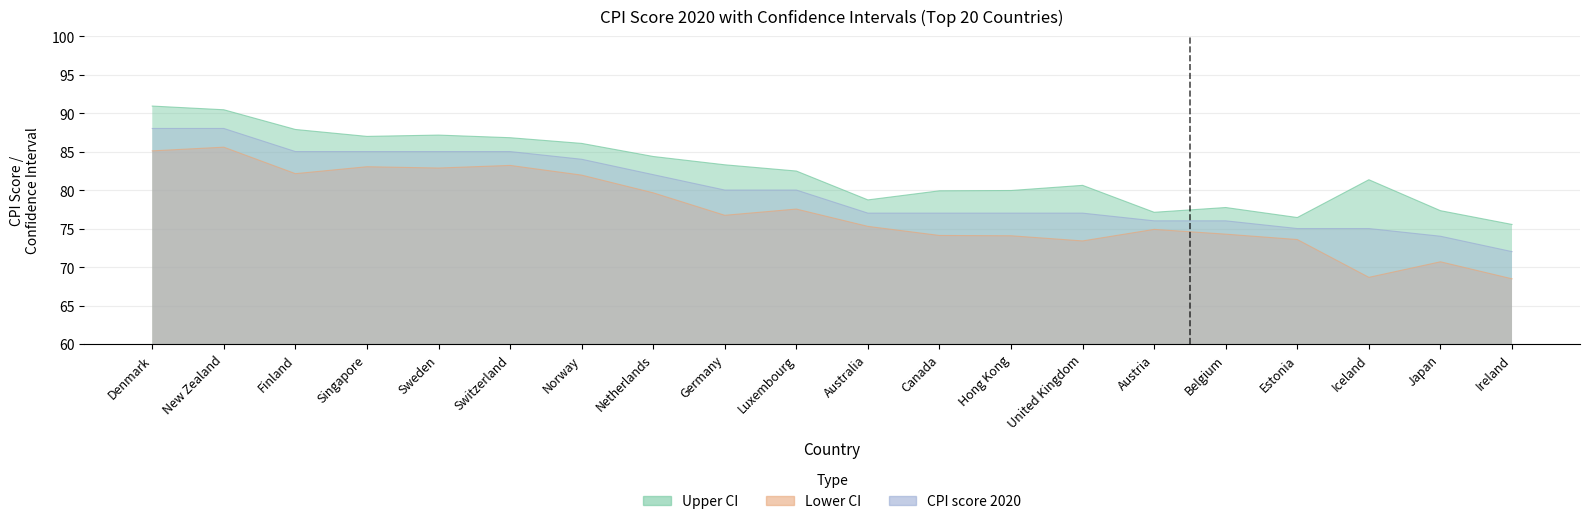

Reading left to right, list all the values displayed in this chart.

Upper CI: Denmark=90.9	New Zealand=90.4	Finland=87.9	Singapore=87.0	Sweden=87.1	Switzerland=86.8	Norway=86.1	Netherlands=84.4	Germany=83.3	Luxembourg=82.5	Australia=78.7	Canada=79.9	Hong Kong=79.9	United Kingdom=80.6	Austria=77.1	Belgium=77.7	Estonia=76.4	Iceland=81.3	Japan=77.3	Ireland=75.5
Lower CI: Denmark=85.1	New Zealand=85.6	Finland=82.1	Singapore=83.0	Sweden=82.9	Switzerland=83.2	Norway=81.9	Netherlands=79.6	Germany=76.7	Luxembourg=77.5	Australia=75.3	Canada=74.1	Hong Kong=74.1	United Kingdom=73.4	Austria=74.9	Belgium=74.3	Estonia=73.6	Iceland=68.7	Japan=70.7	Ireland=68.5
CPI score 2020: Denmark=88.0	New Zealand=88.0	Finland=85.0	Singapore=85.0	Sweden=85.0	Switzerland=85.0	Norway=84.0	Netherlands=82.0	Germany=80.0	Luxembourg=80.0	Australia=77.0	Canada=77.0	Hong Kong=77.0	United Kingdom=77.0	Austria=76.0	Belgium=76.0	Estonia=75.0	Iceland=75.0	Japan=74.0	Ireland=72.0